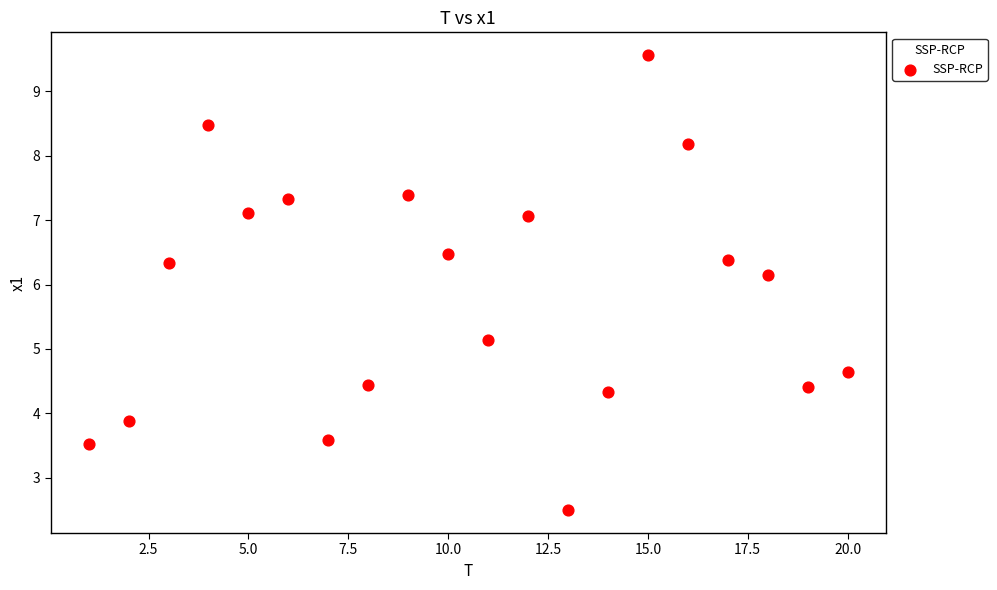

What Y value in the scatter plot is closest to 6?

6.1